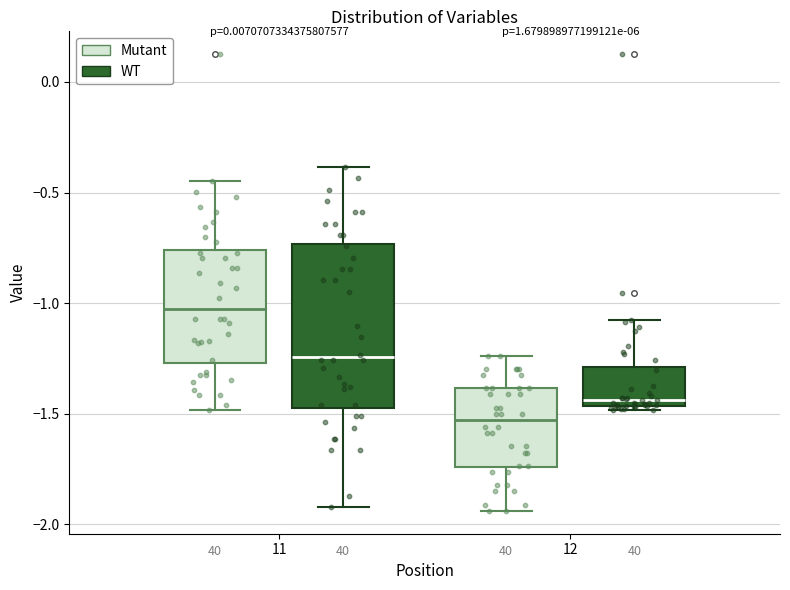

Reading left to right, read every box against the y-axis: the position of its median line, the range the box covers, and the ends of its whiskers. The values are not printed on the chart, so give them approximately, as read against the axis.

11 (Mutant): median -1.00, box -1.25 to -0.75, whiskers -1.50 to -0.45
11 (WT): median -1.25, box -1.45 to -0.75, whiskers -1.90 to -0.40
12 (Mutant): median -1.55, box -1.75 to -1.40, whiskers -1.95 to -1.25
12 (WT): median -1.45 (just above the box's lower edge), box -1.45 to -1.30, whiskers -1.50 to -1.10